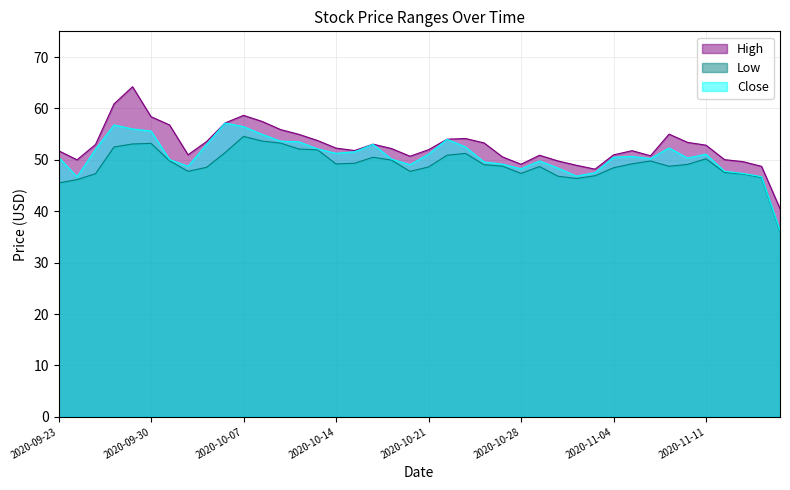

At 2020-10-29, list the series in order from smallest to largest.

Low, Close, High